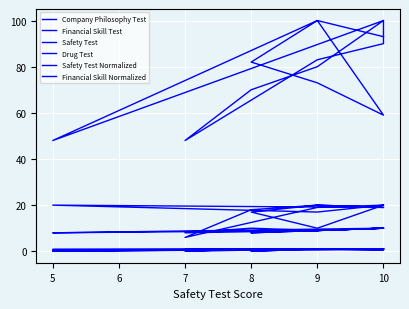

True or false: Safety Test and Drug Test intersect in this chart.

False